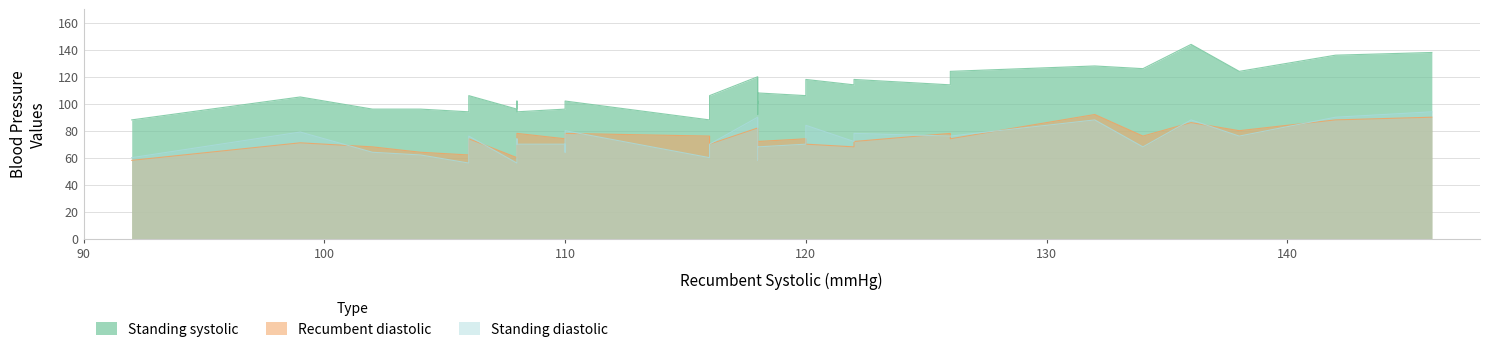

What is the lowest value of the Standing systolic series?

88